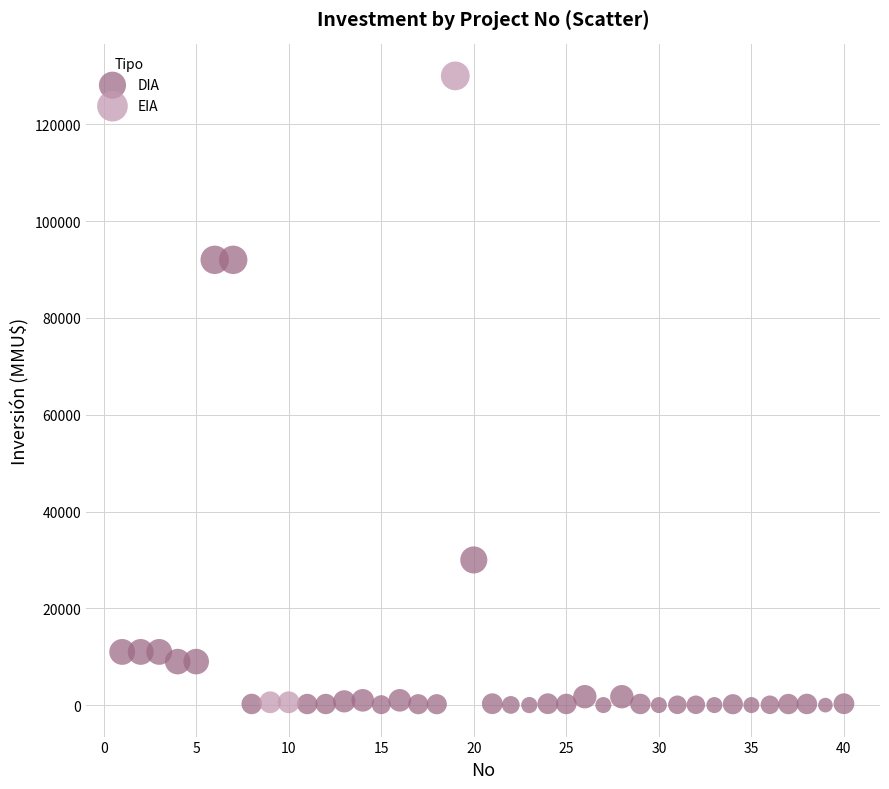

Which series has the largest Y range (max minus min)?

EIA